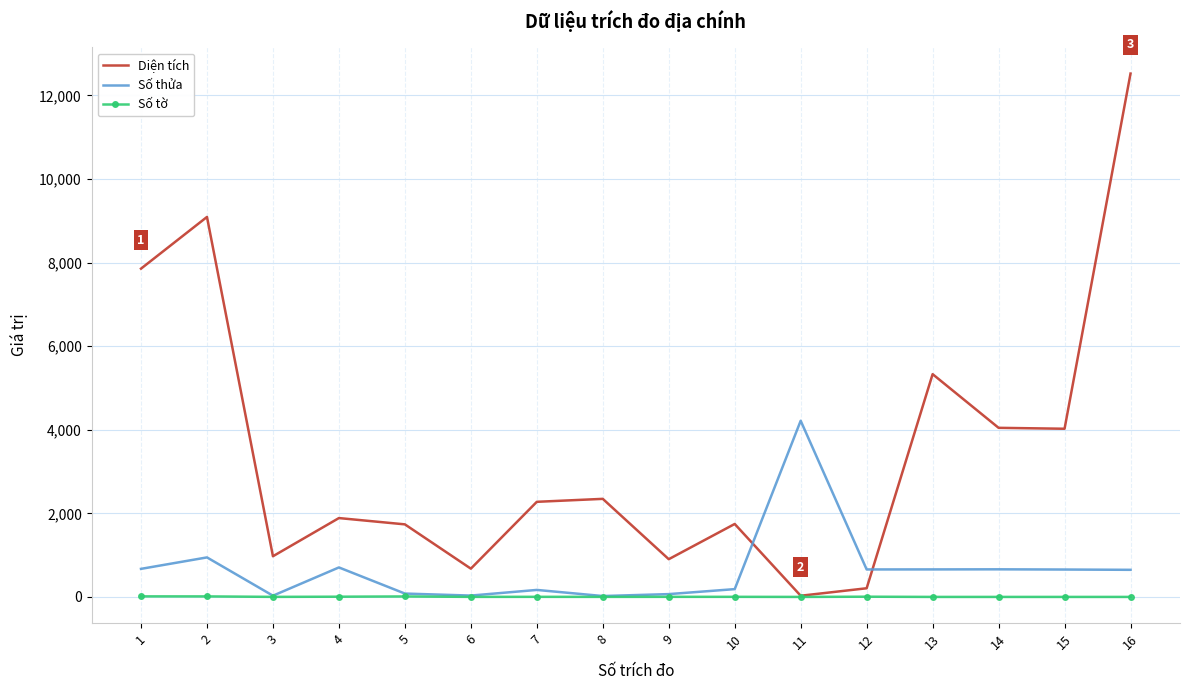

At which category is the sum across all series the highest?

16